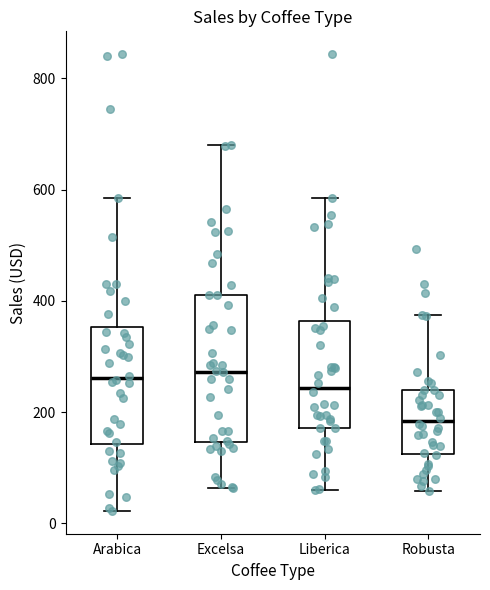

Which box's median line is the lowest?

Robusta